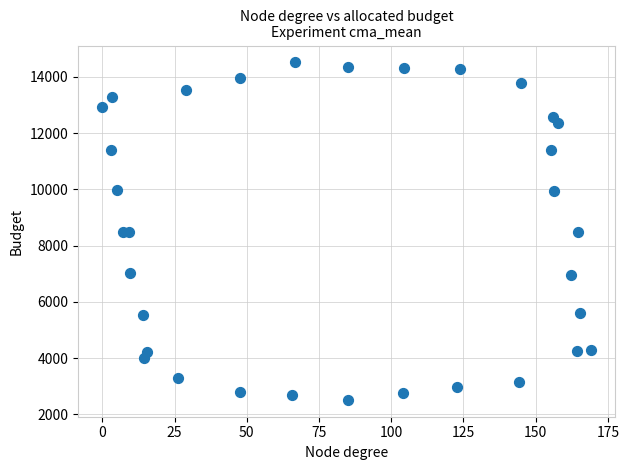

What is the range of X values (max minus min)?

169.0